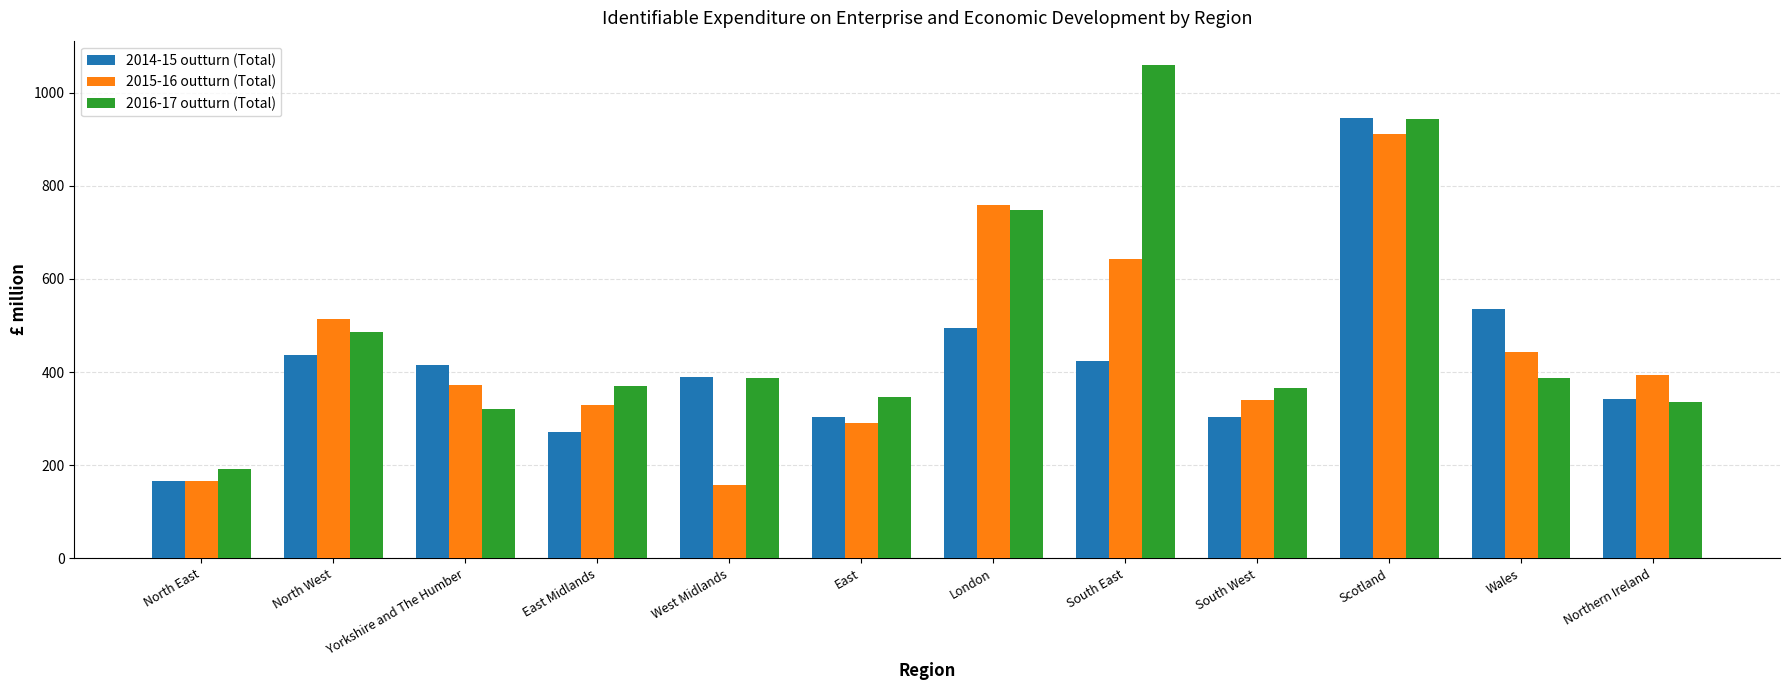

Which series has the largest total across all categories?

2016-17 outturn (Total)